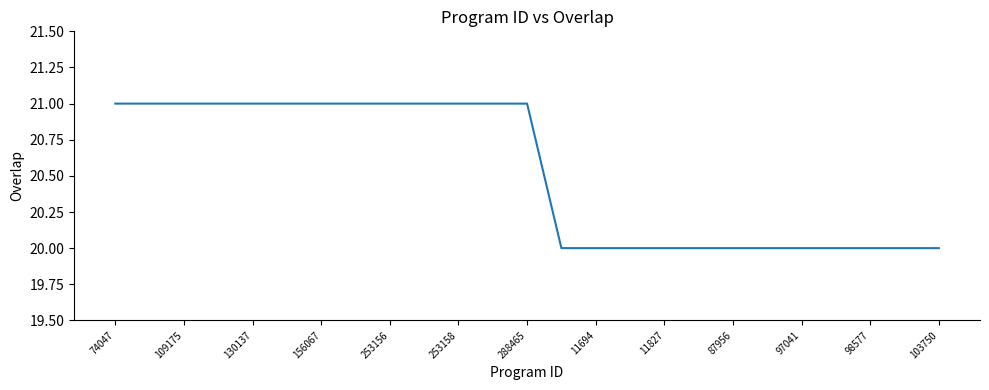

What is the smallest value displayed?

20